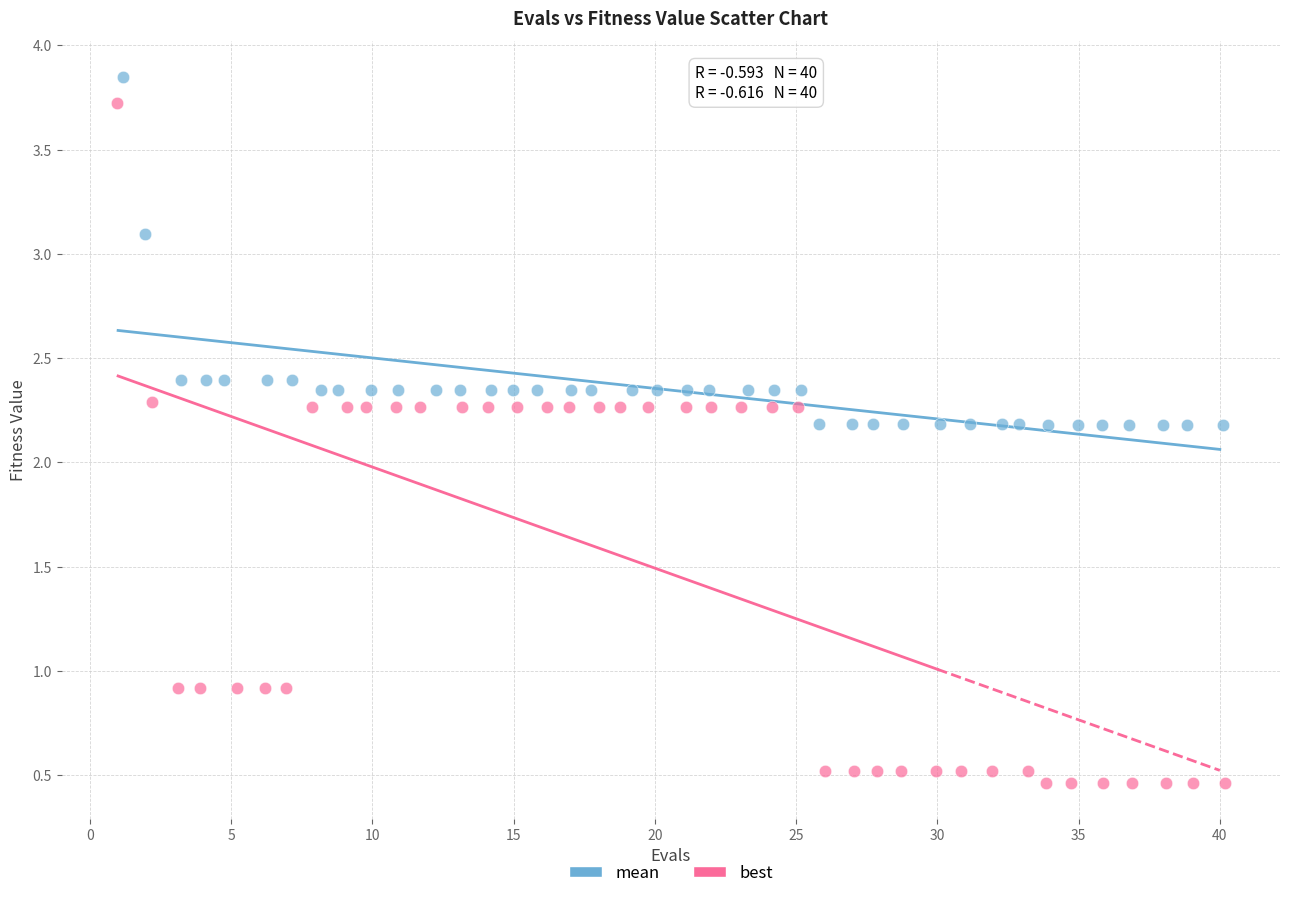

Which series contains the highest Y value?

mean